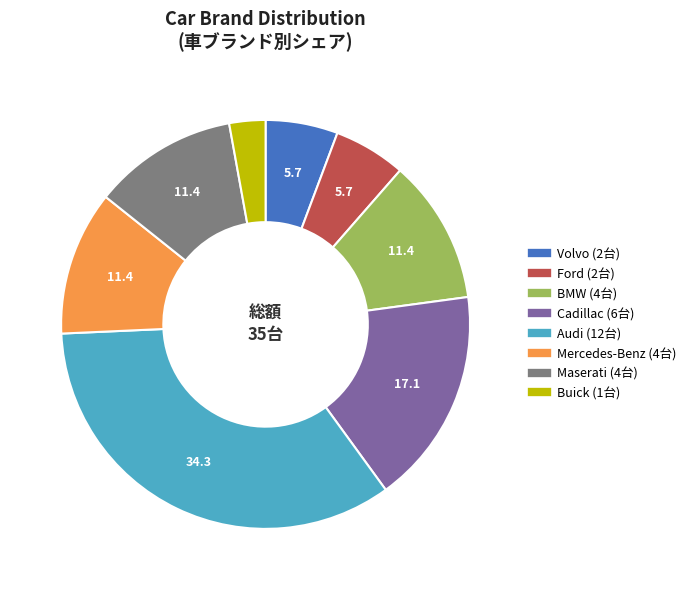

Does any single category account for the majority?

No